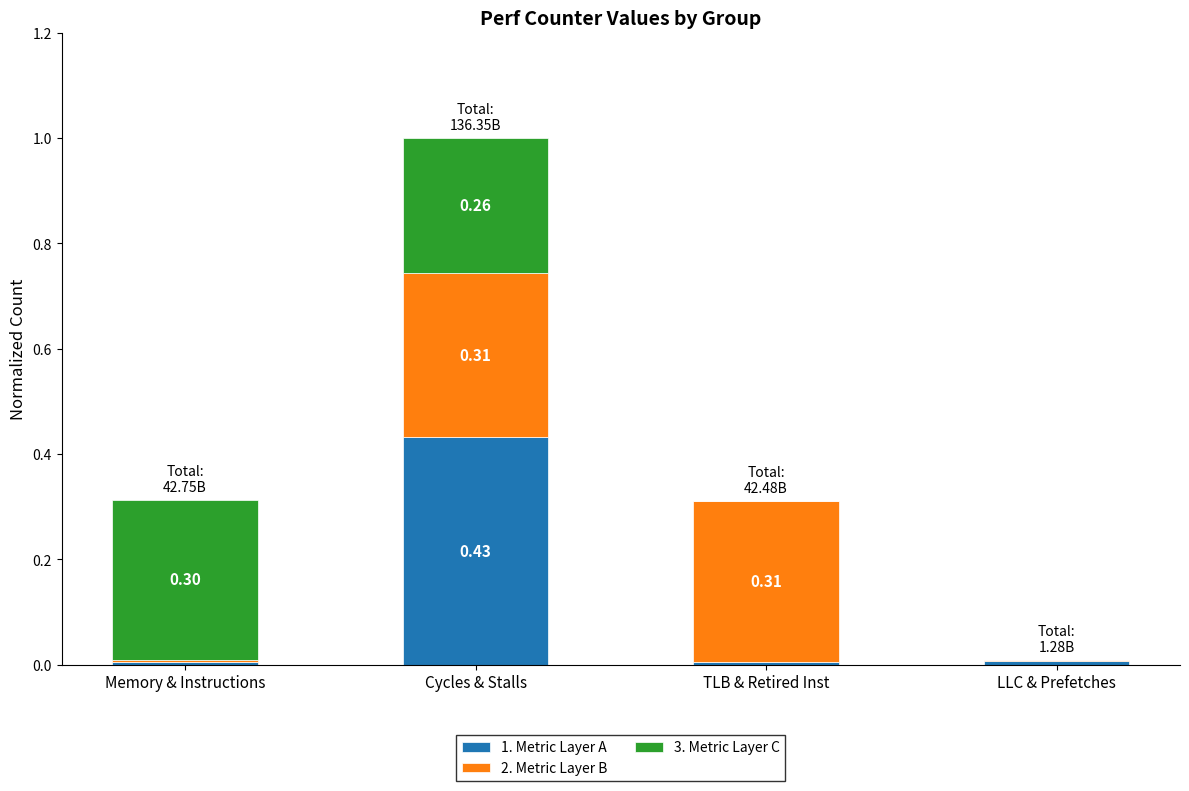

Does the chart contain stacked bars?

Yes